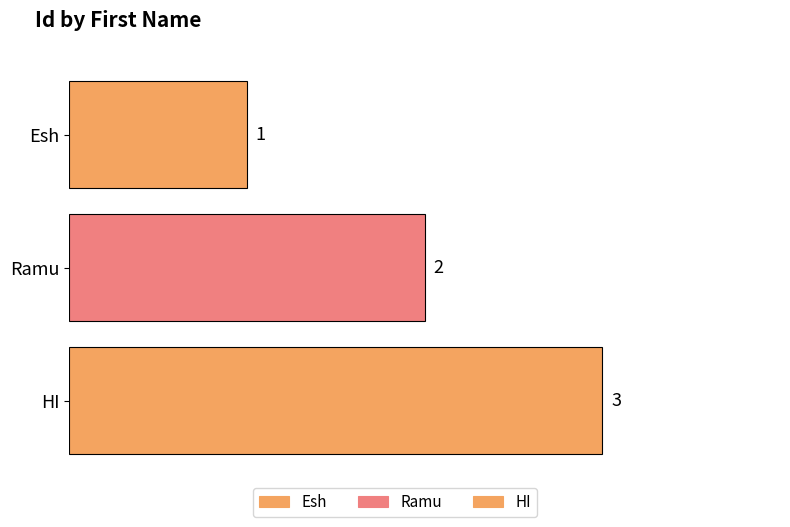

What is the ratio of the value at Ramu to the value at Esh?

2.0